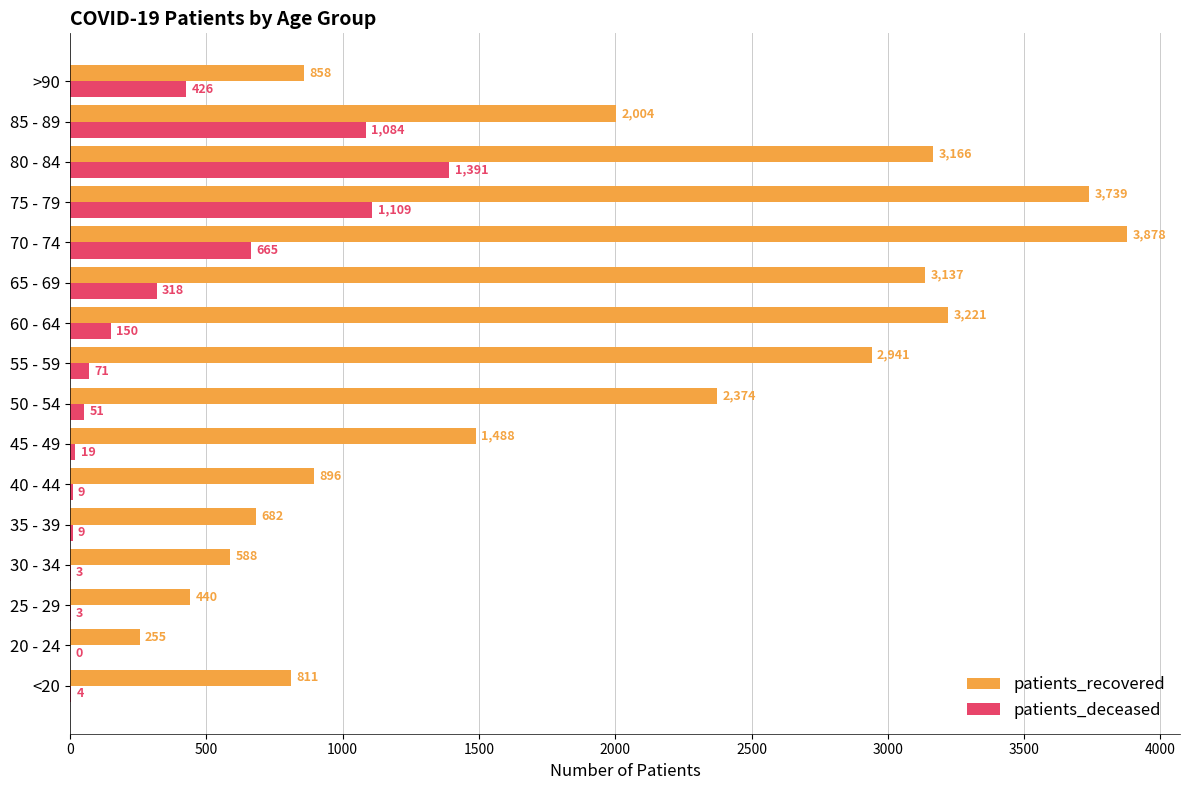

What is the sum of all patients_deceased values?

5312